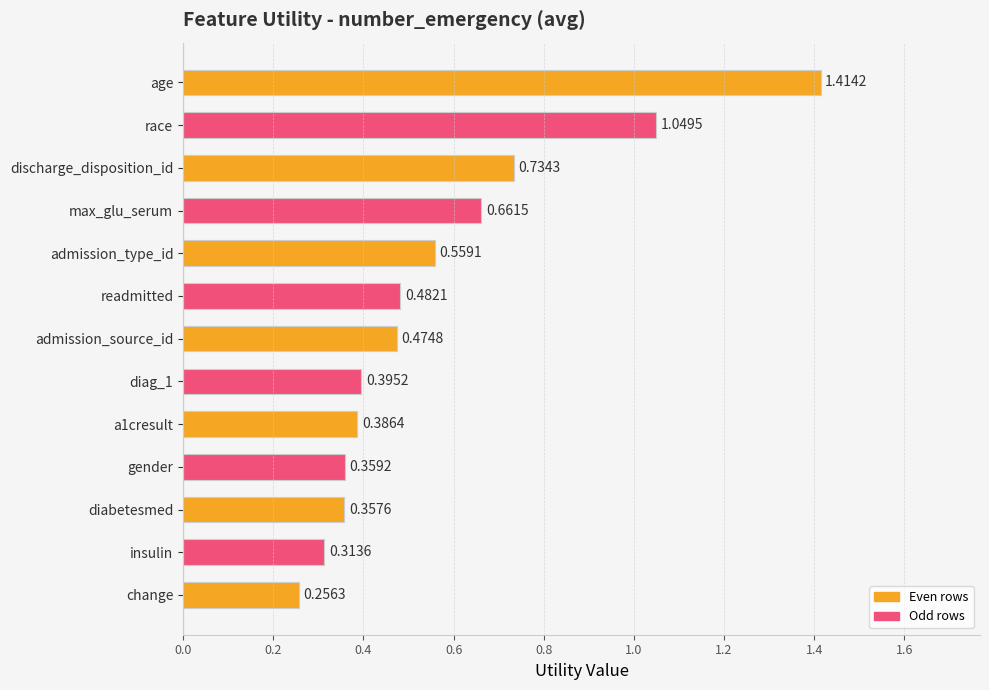

What is the change in value from max_glu_serum to gender?

-0.3